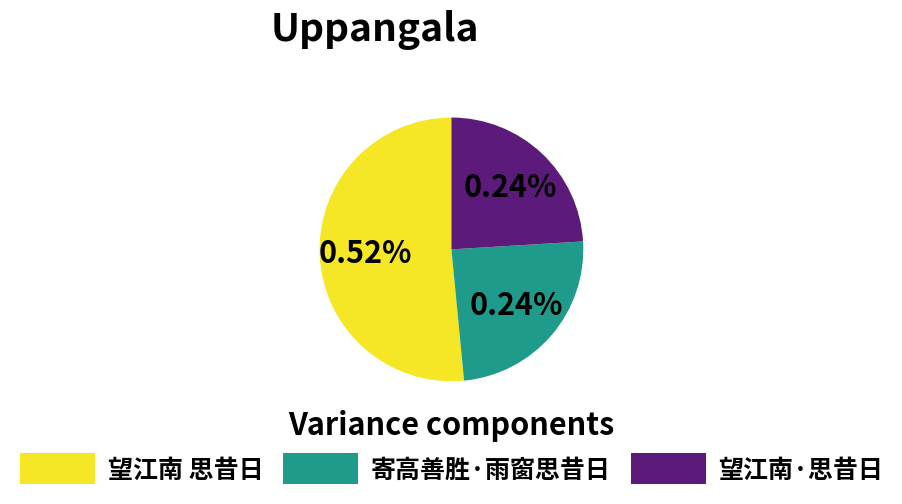

What is the ratio of the value at 望江南 思昔日 to the value at 望江南·思昔日?

2.1